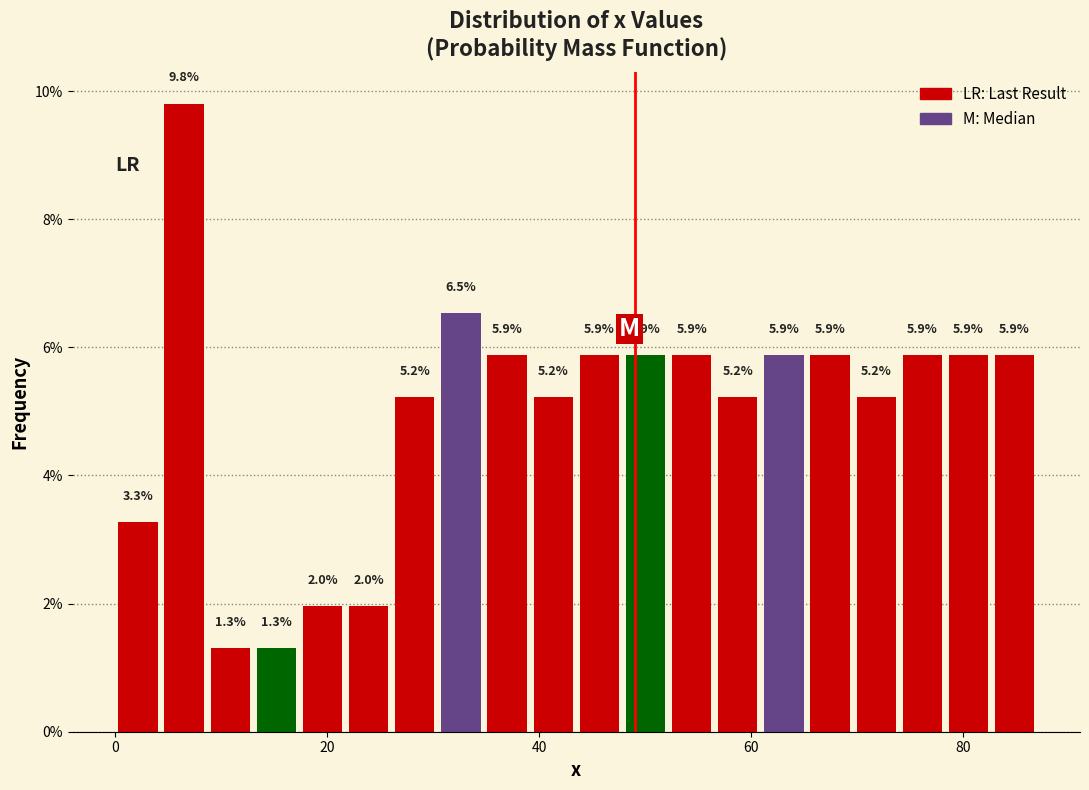

Around what value on the x-axis is the tallest bar? Give the approximate position of its centre, as read against the axis.

6